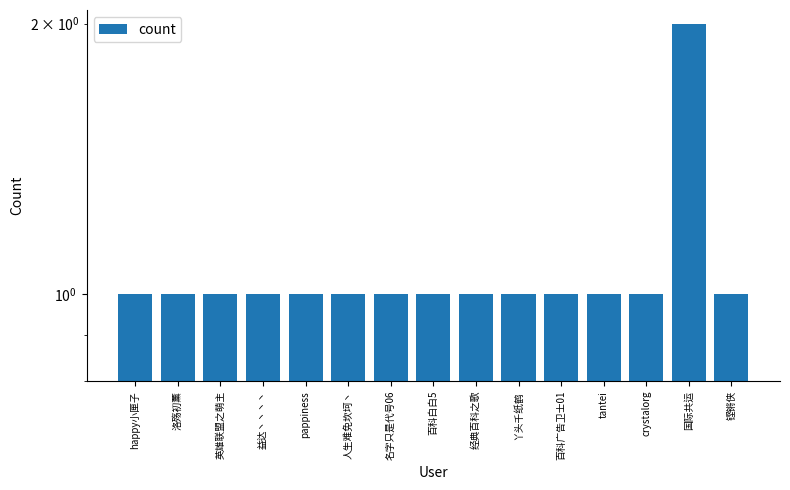

What is the smallest value displayed?

1